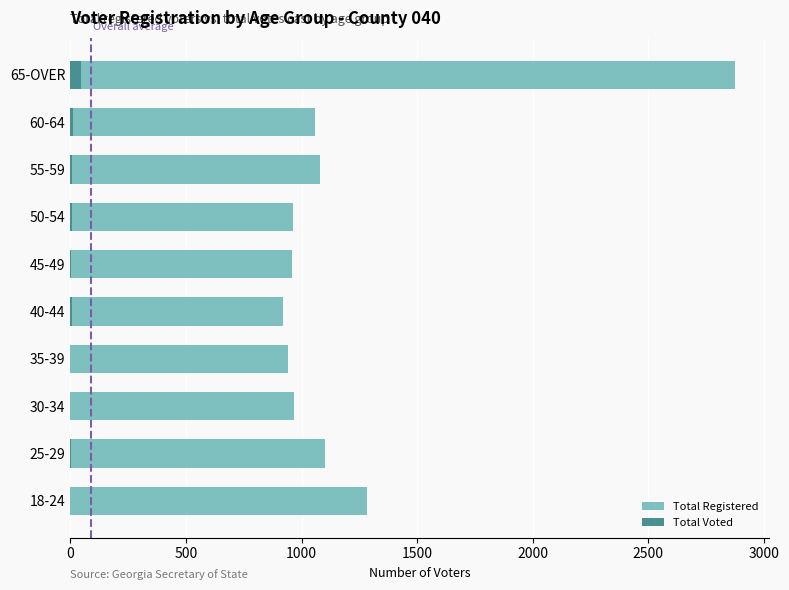

Between 40-44 and 60-64, which series saw the biggest shift?

Total Registered